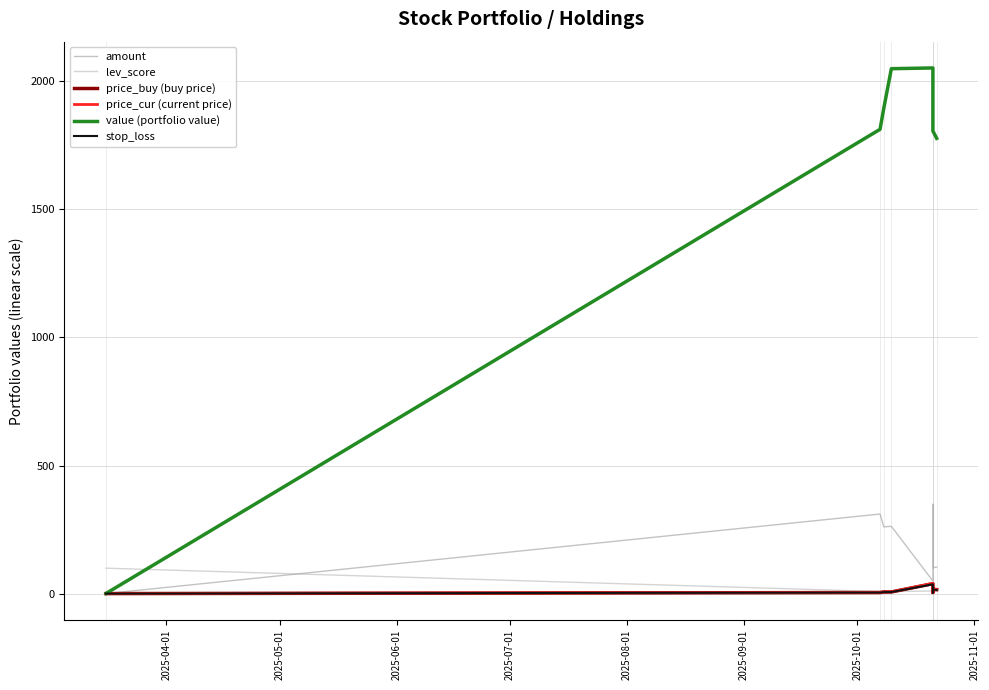

How many interior local valleys does the price_buy (buy price) series have?

1